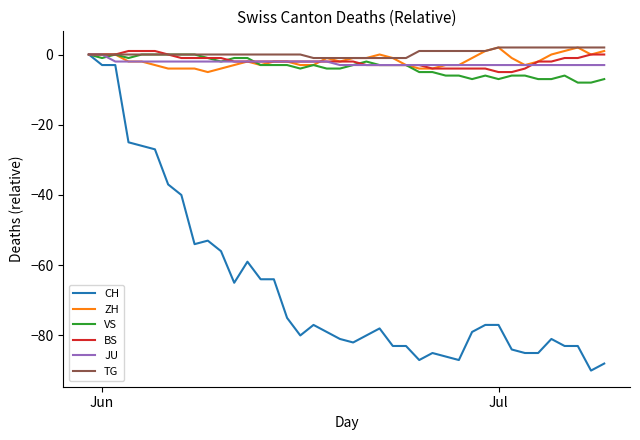

Count the VS values in the range -6 to -1.

26